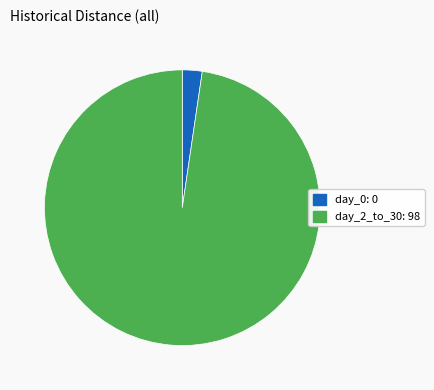

Does any single category account for the majority?

Yes